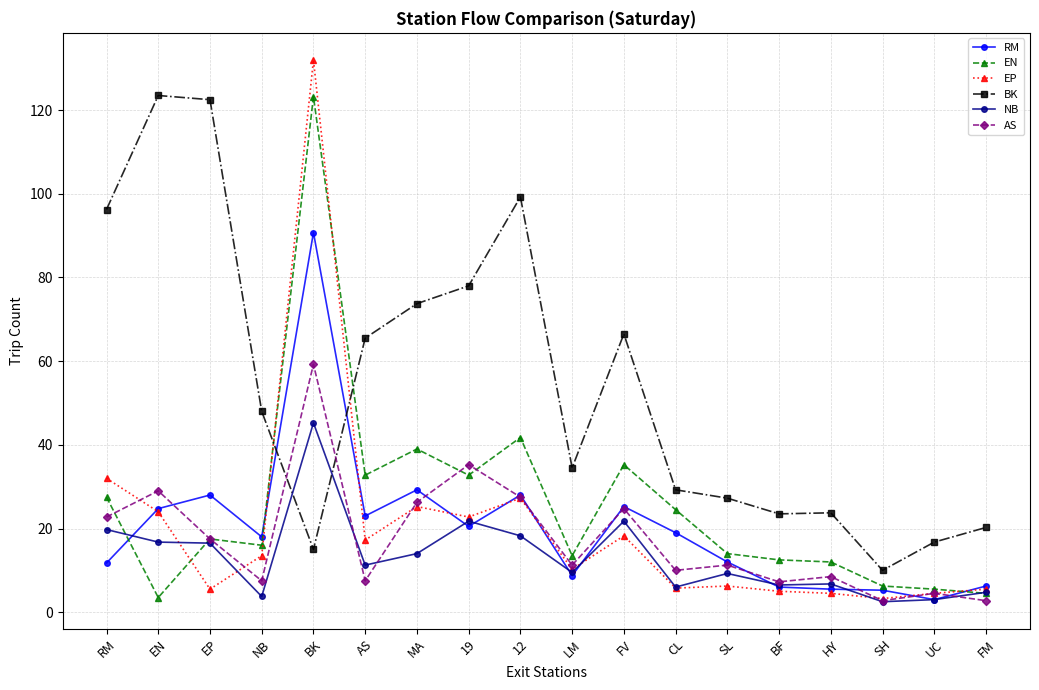

At which label does NB first exceed 11?

RM